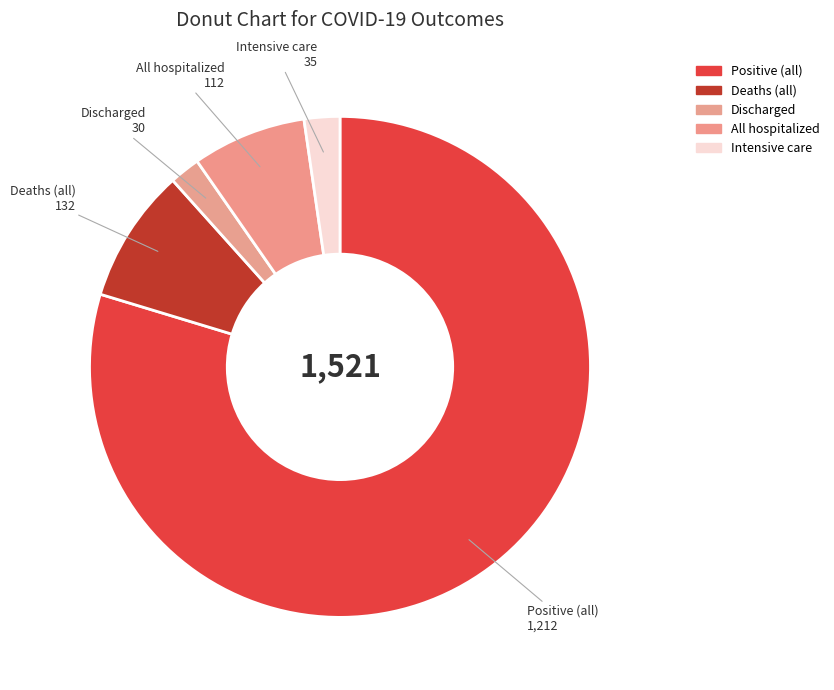

Between Discharged and Positive (all), which is larger?

Positive (all)